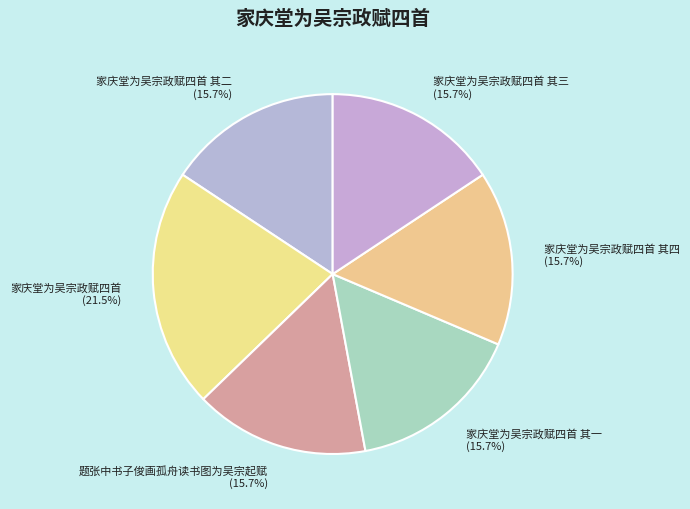

Which slice is the largest?

家庆堂为吴宗政赋四首 (21.5%)